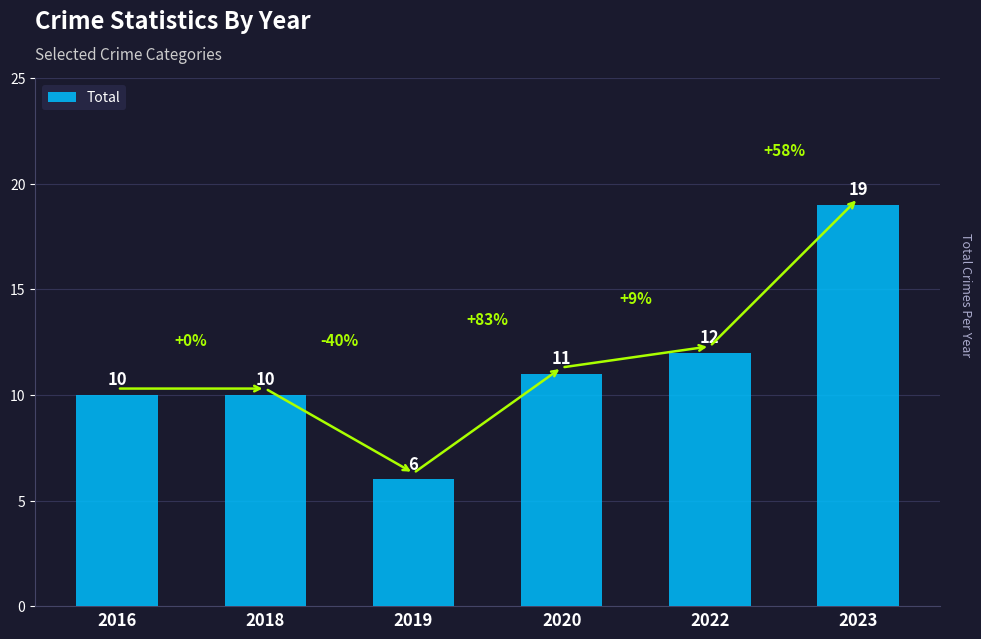

The chart shows a value of 4 at 2019. True or false?

False